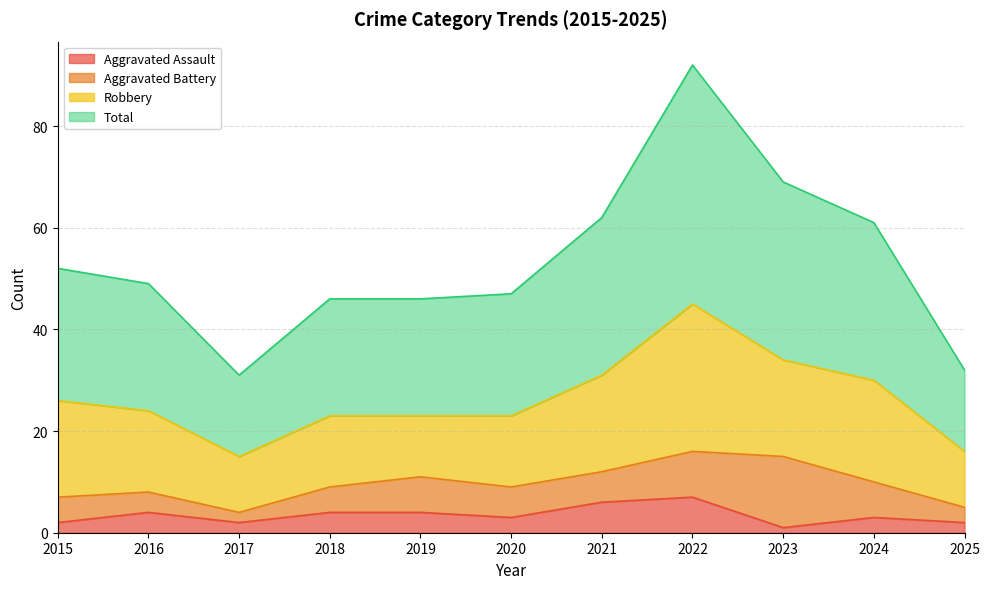

What are all the series names shown in the legend?

Aggravated Assault, Aggravated Battery, Robbery, Total